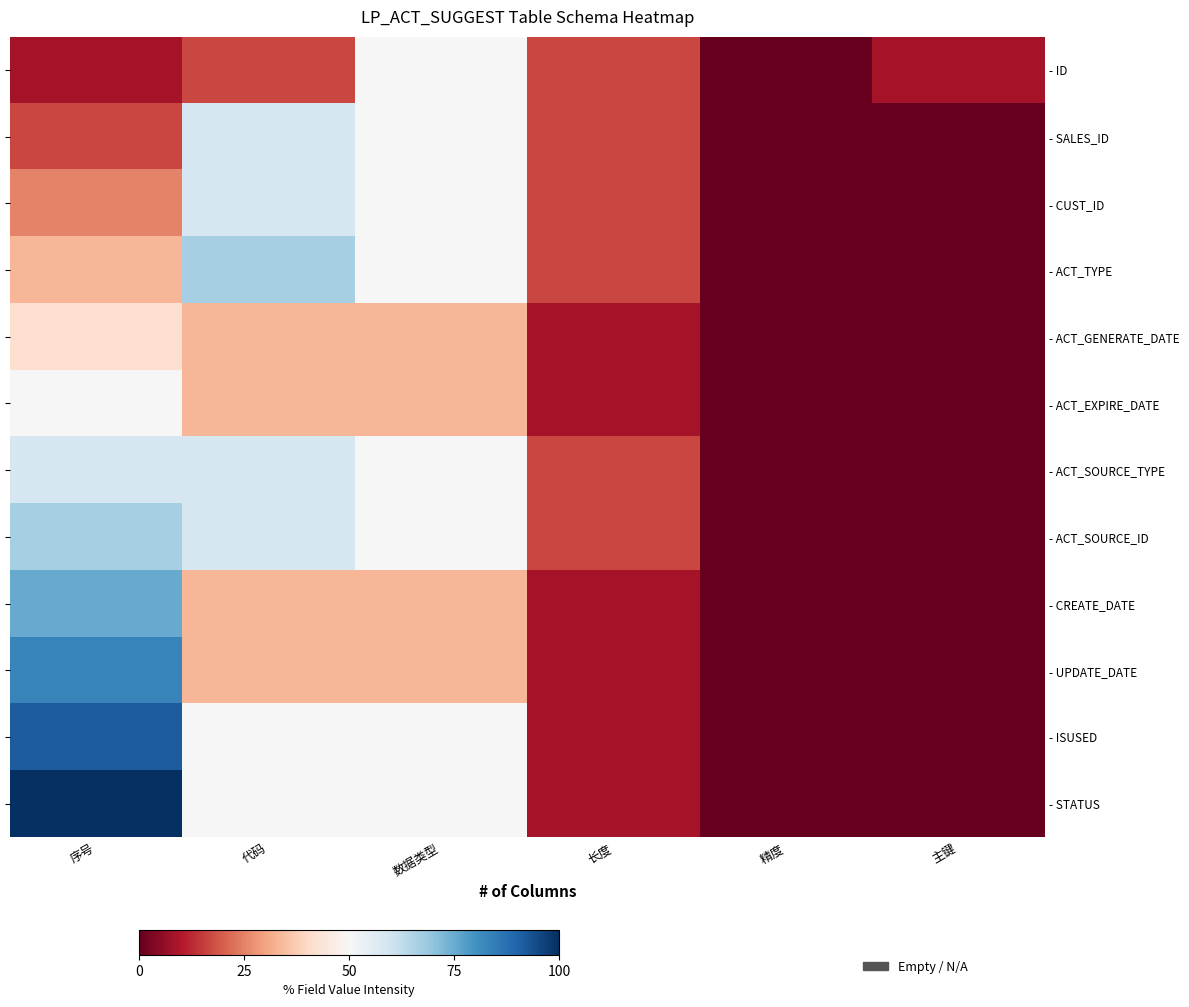

Between 精度 and 数据类型, which is larger?

数据类型